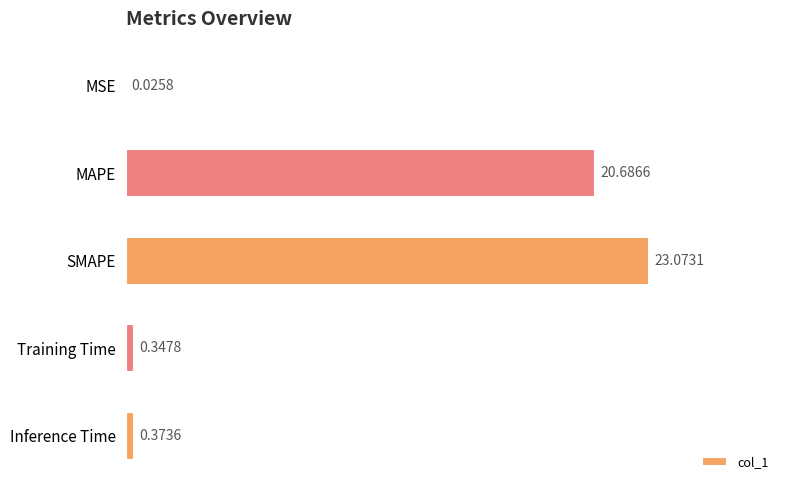

Between MAPE and SMAPE, which is larger?

SMAPE